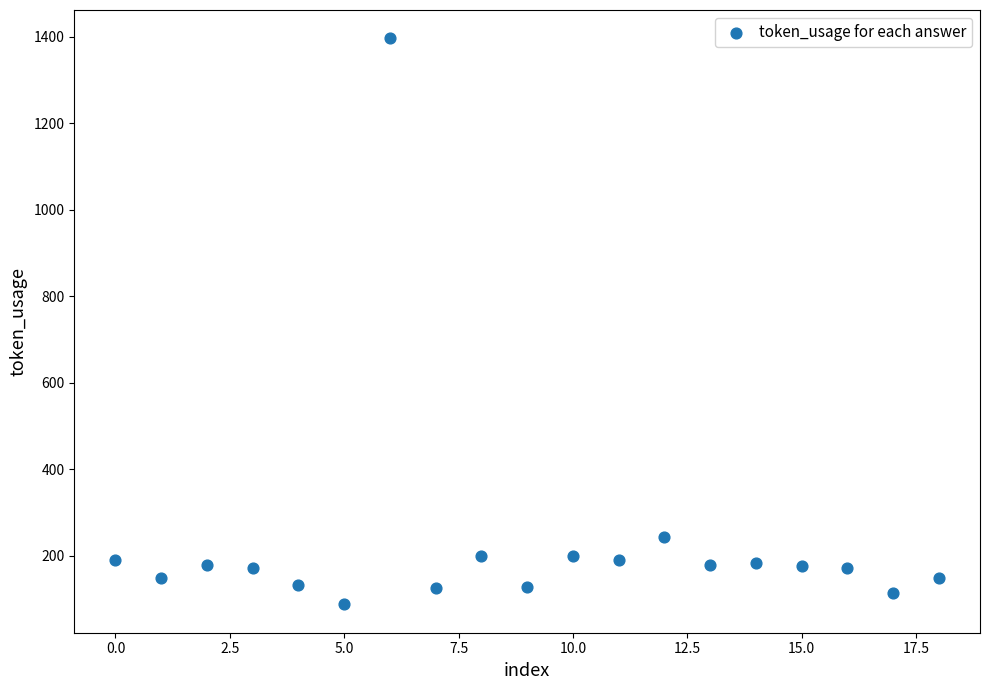

What is the range of Y values (max minus min)?

1308